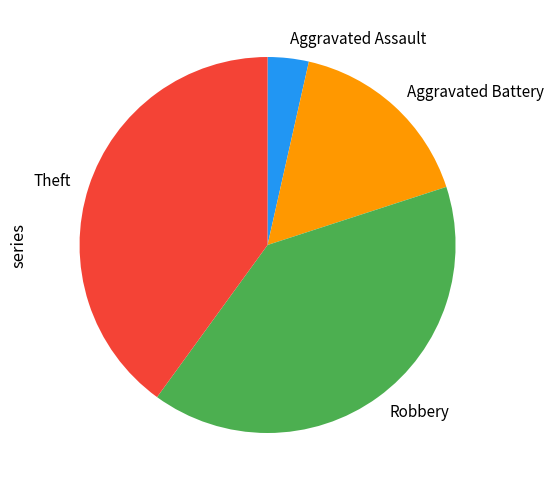

Is it true that Aggravated Battery is 16% of the pie?

True